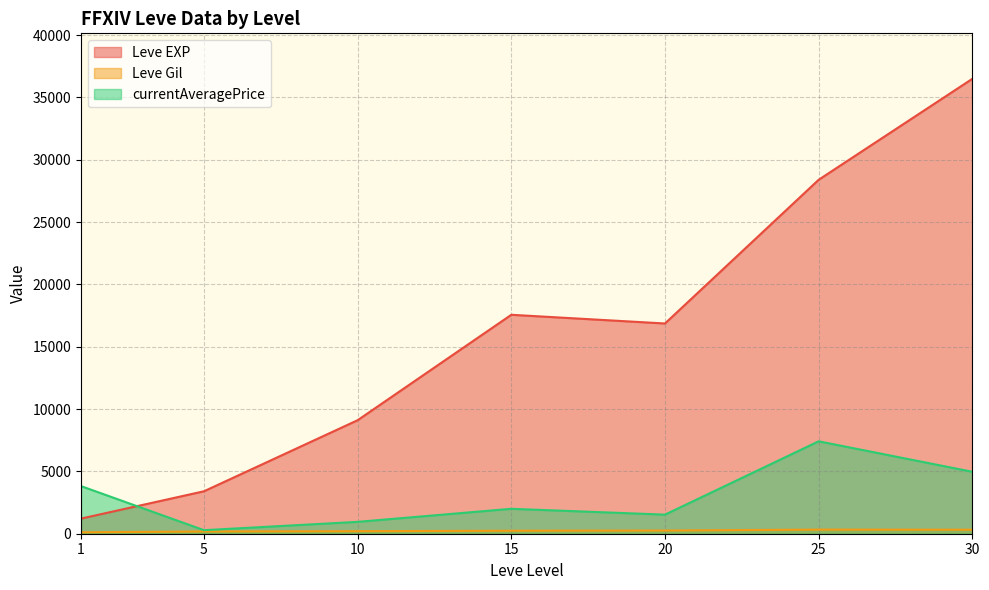

Is it true that currentAveragePrice equals 9400 at 30?

False